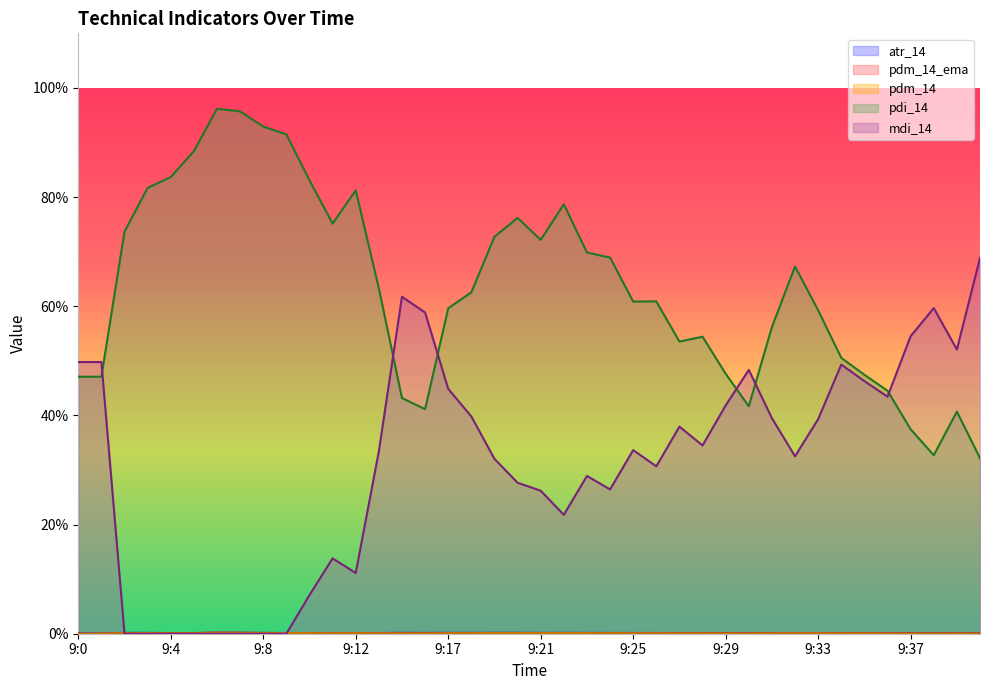

Which has a higher value, 9:10 or 9:6?

9:6